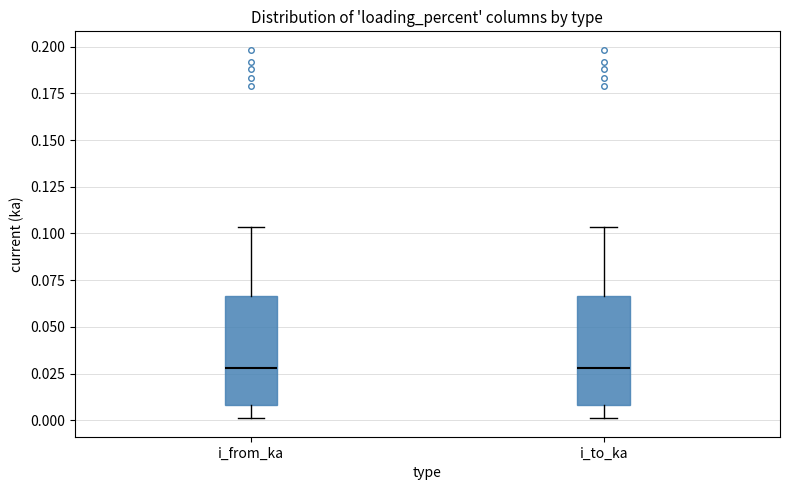

Reading left to right, transcribe this box plot: for each box, give where its median line is, the range the box spans, and where its two whiskers end, as read against the y-axis. The values are not printed on the chart, so give them approximately, as read against the axis.

i_from_ka: median 0.030, box 0.010 to 0.065, whiskers 0.000 to 0.105
i_to_ka: median 0.030, box 0.010 to 0.065, whiskers 0.000 to 0.105